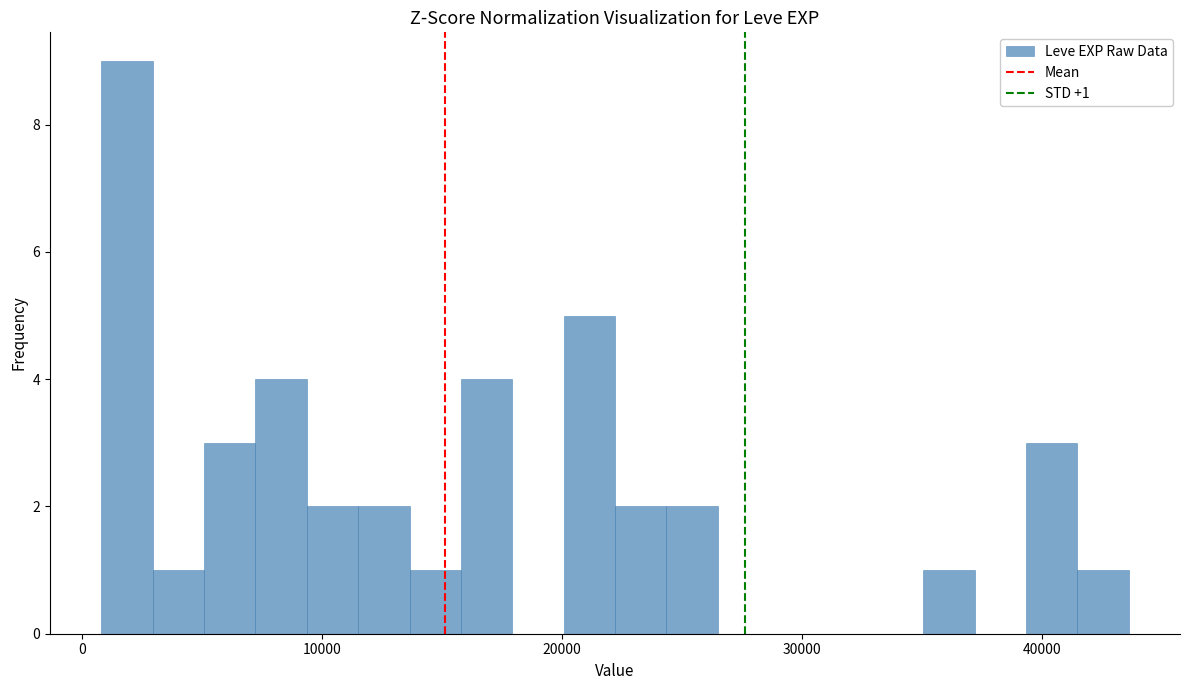

Read against the x-axis, roughly where is the centre of the tallest bar?

2000